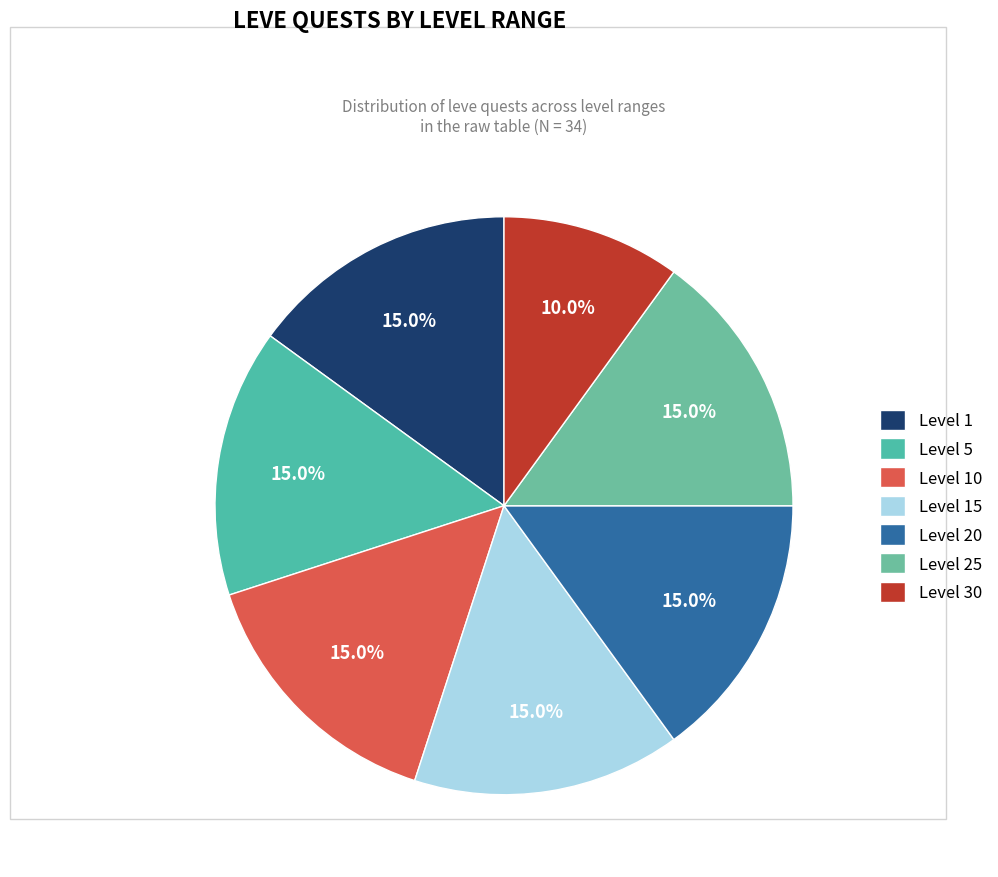

Which category has the smallest portion of the pie?

Level 30